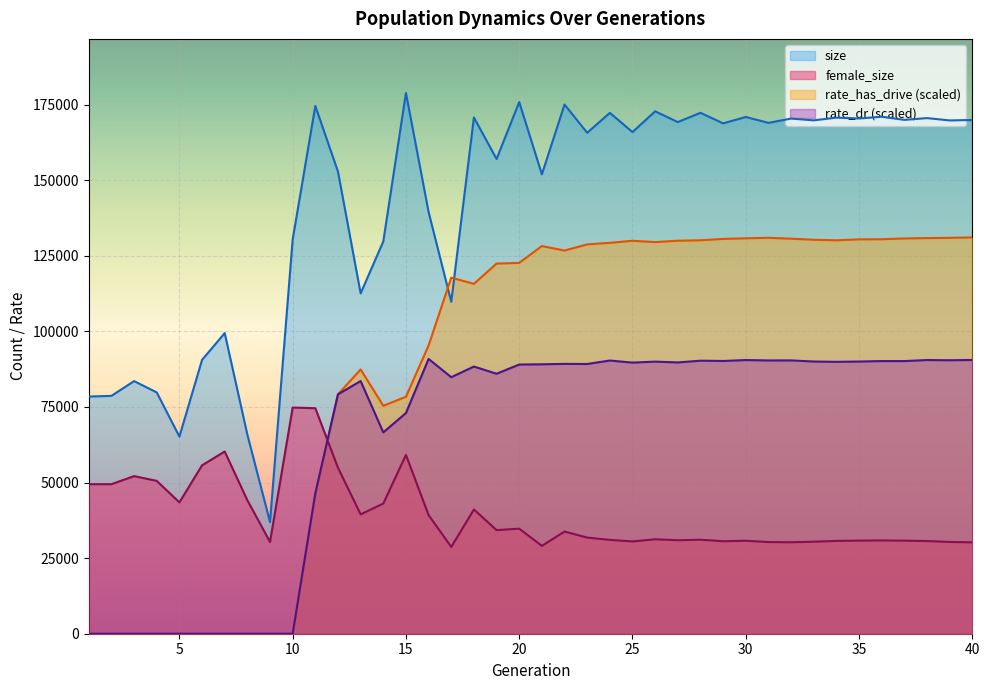

What is the sum of the rate_has_drive values at 13 and 33?

217694.9